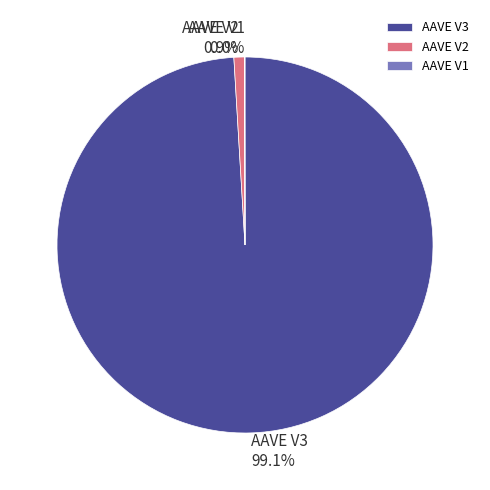

To the nearest percent, what percentage of the pie is AAVE V2?

1%